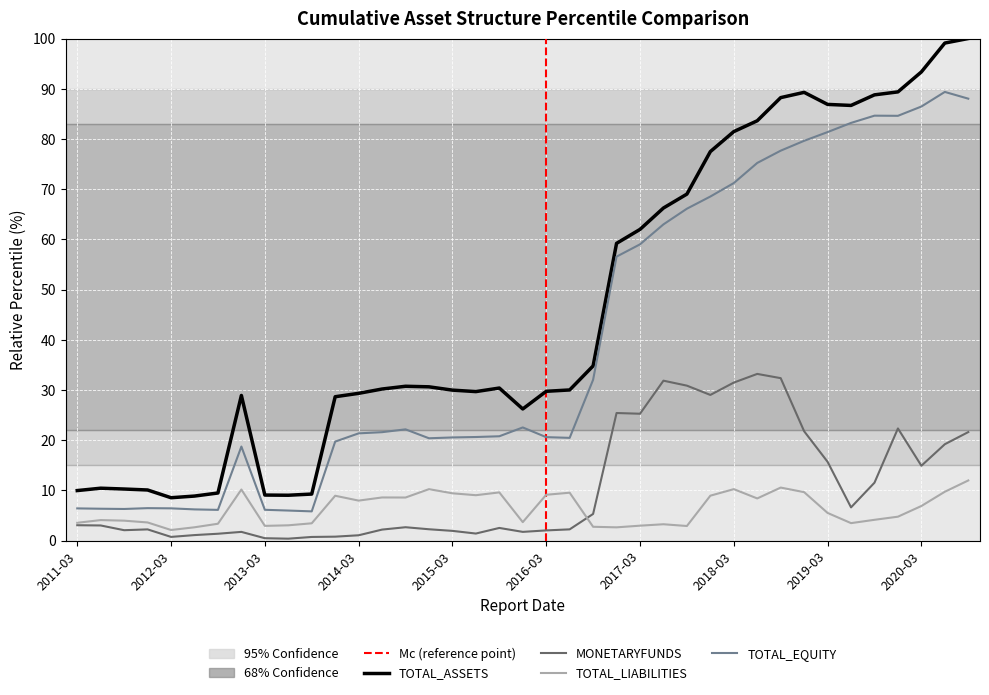

In MONETARYFUNDS, how many points are lower than both neighbors (excluding endpoints)?

9